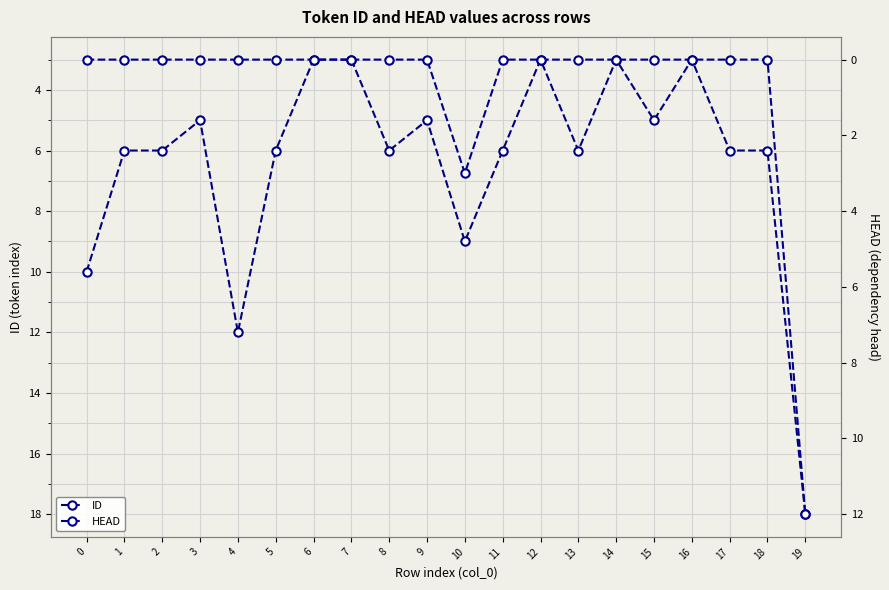

The value of HEAD at 11 is -6. True or false?

False